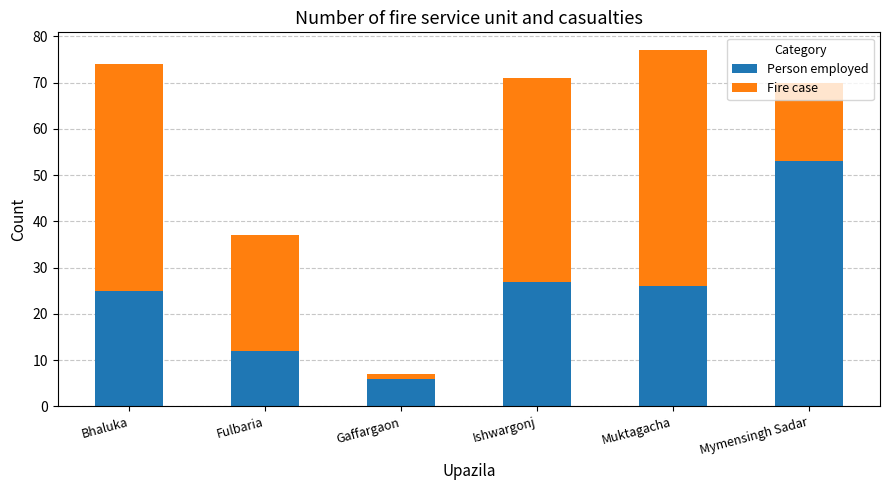

Does the chart contain stacked bars?

Yes